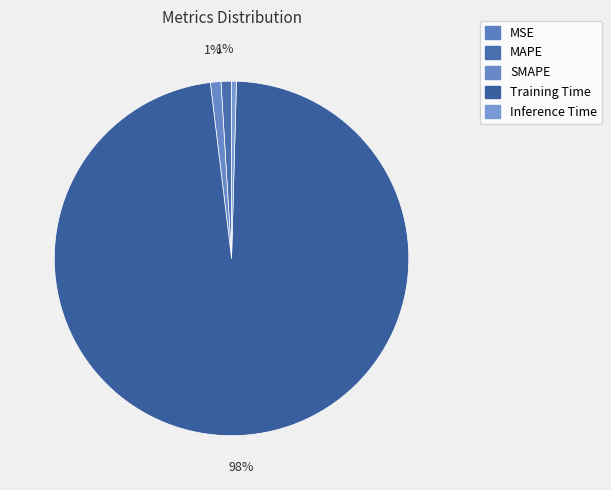

To the nearest percent, what is the difference between the largest and smallest slice percentages?

98%